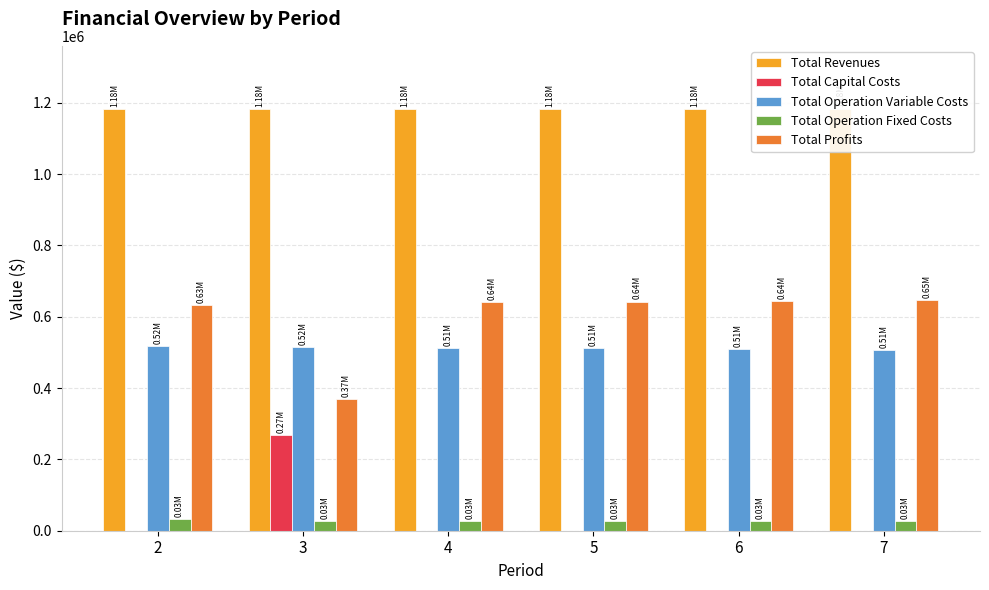

Between 3 and 4, which series saw the biggest shift?

Total Profits